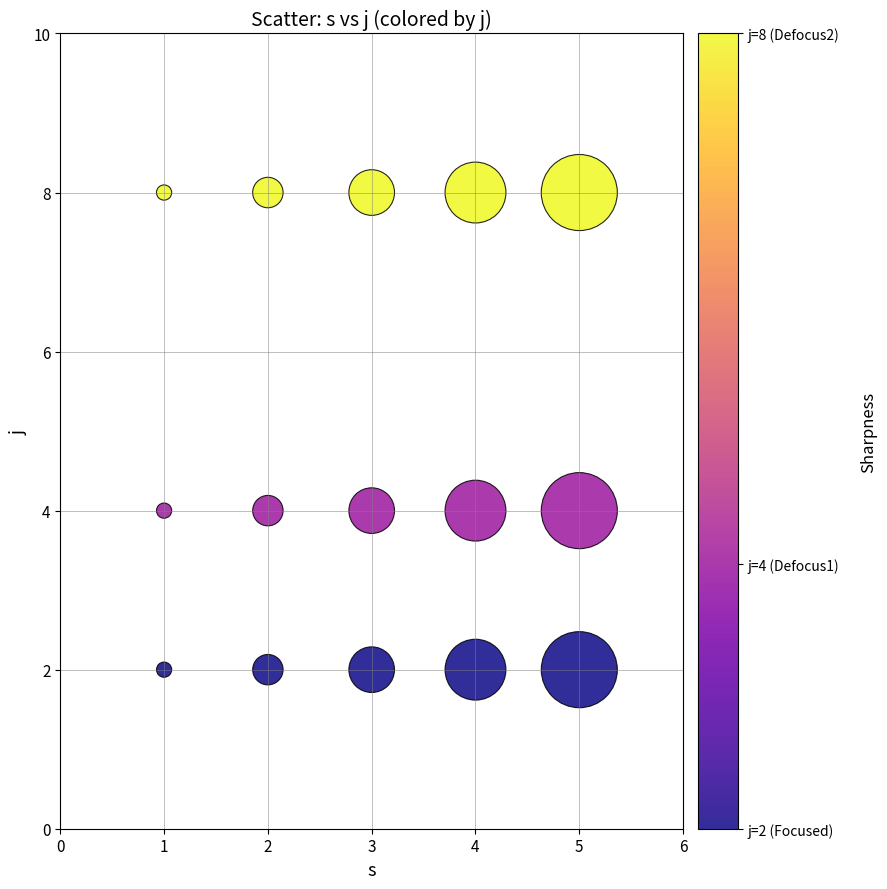

What is the range of X values (max minus min)?

4